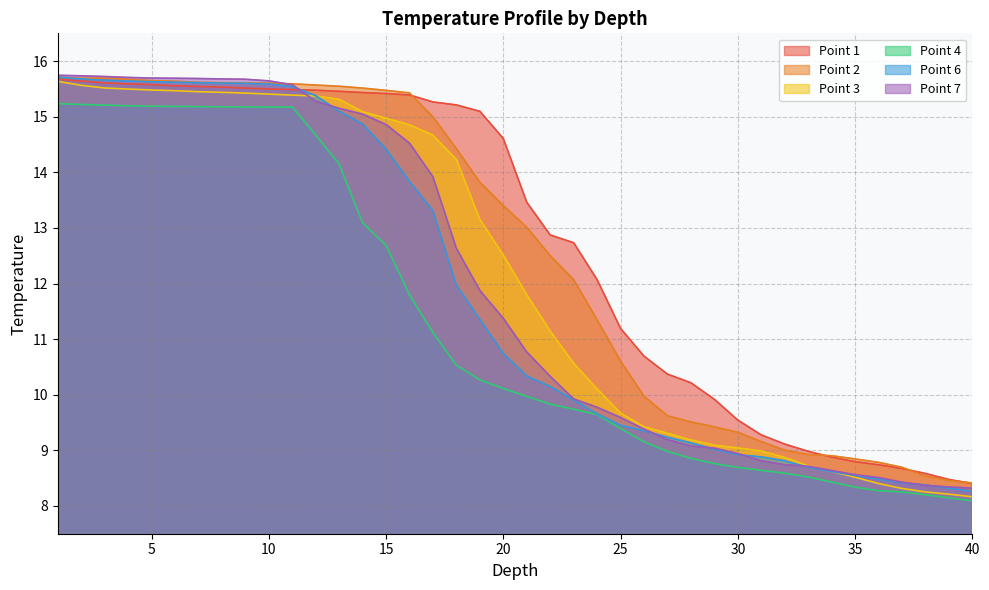

What is the difference between the highest and lowest values at 12?

0.9